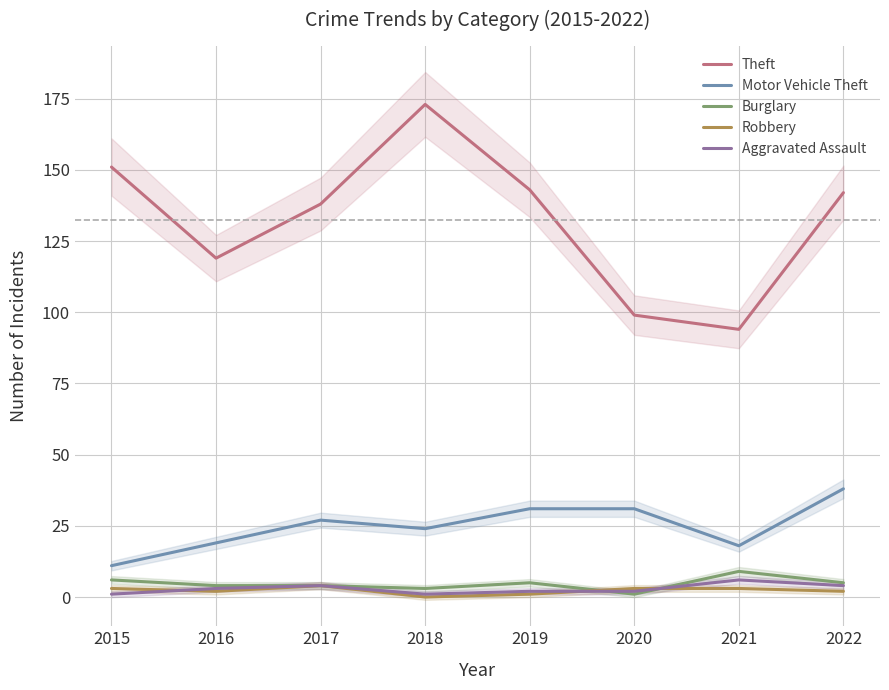

What is the maximum value shown in the chart?

173